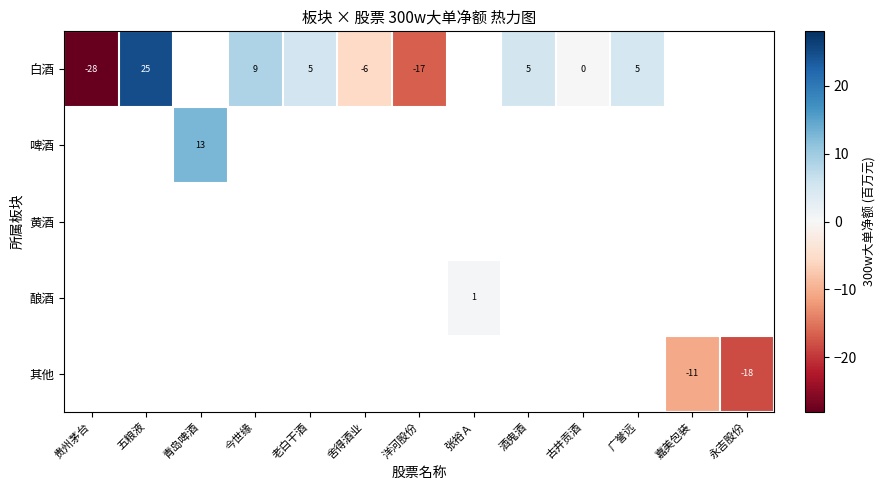

Which series has the largest range (max minus min)?

白酒